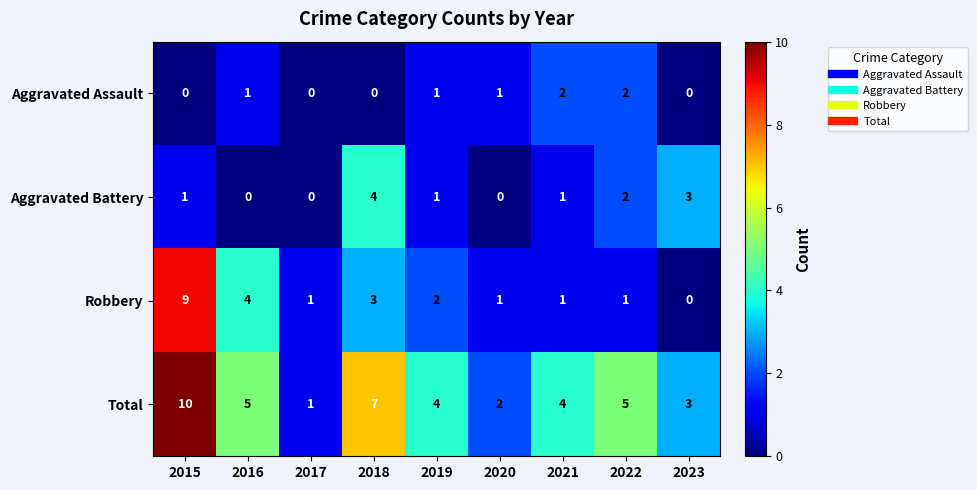

What is the sum of all Total values?

41